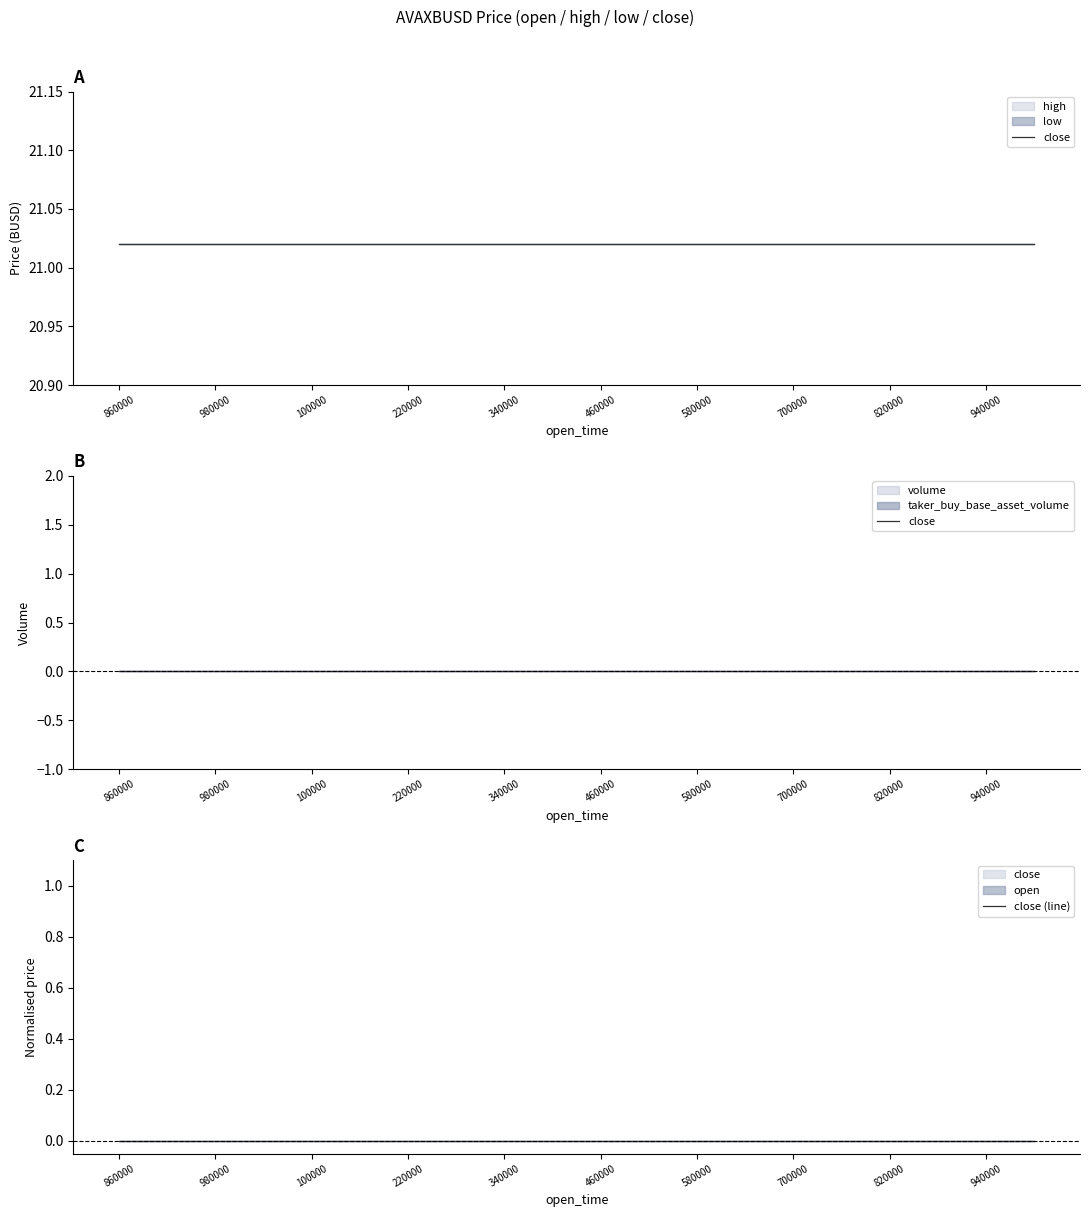

How many lines are shown in the chart?

5